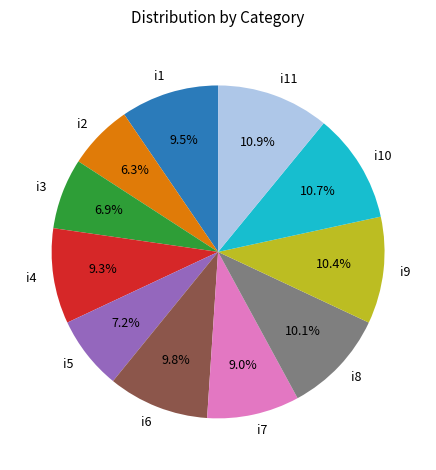

What is the smallest slice in the pie chart?

i2